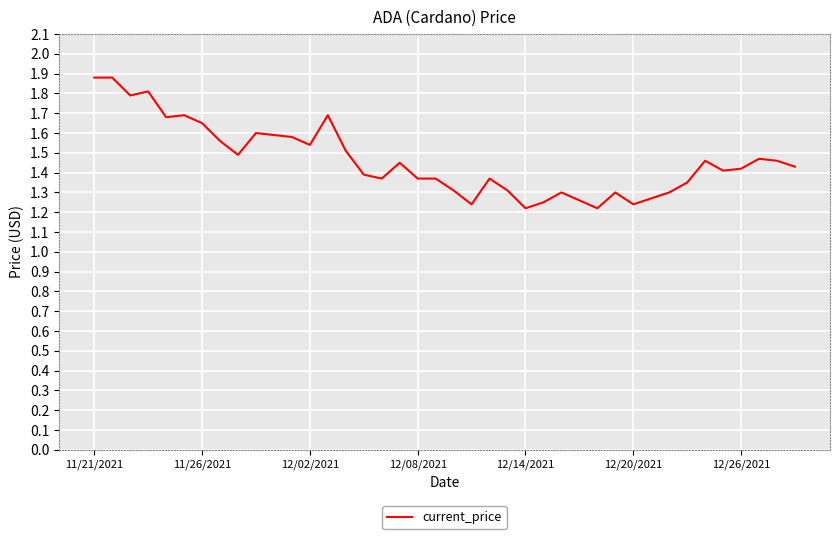

What is the difference between the maximum and minimum values?

0.7